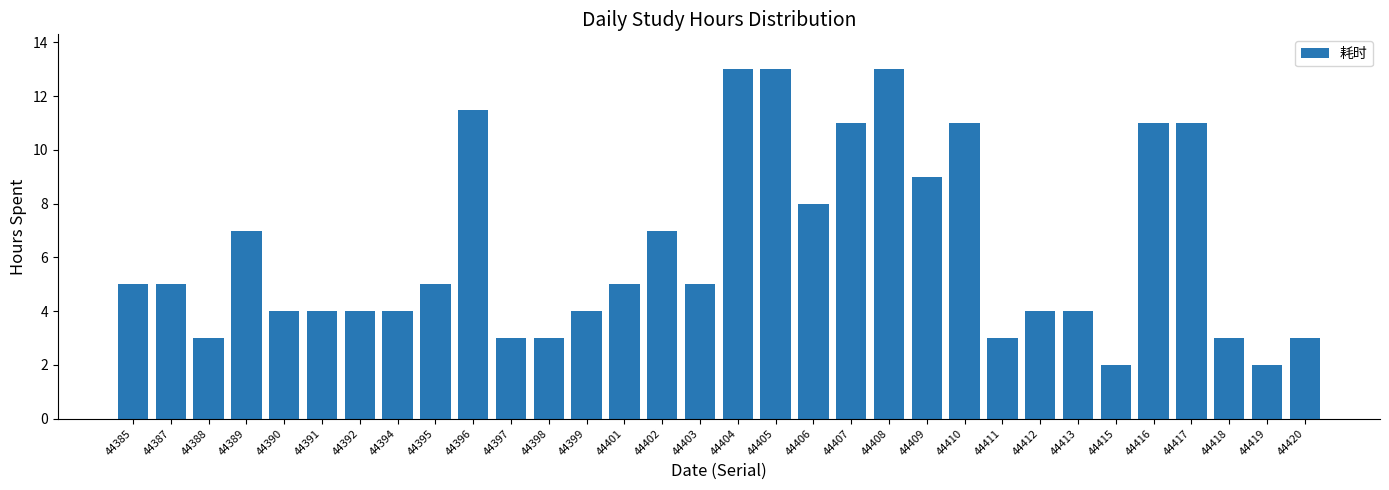

What is the minimum value shown in the chart?

2.0